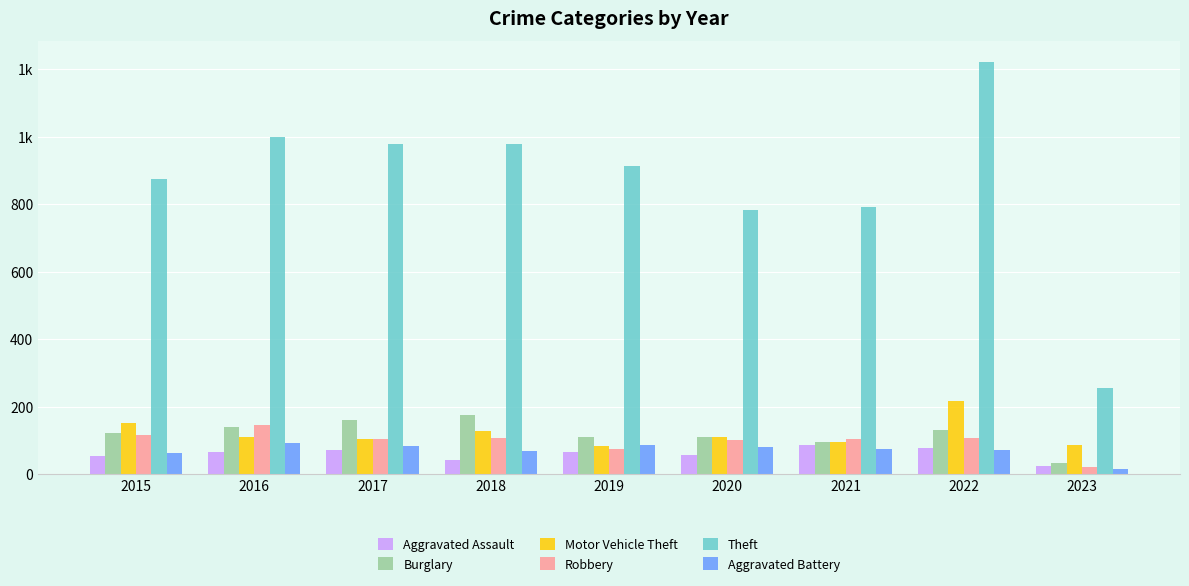

Between 2017 and 2018, which series saw the biggest shift?

Aggravated Assault